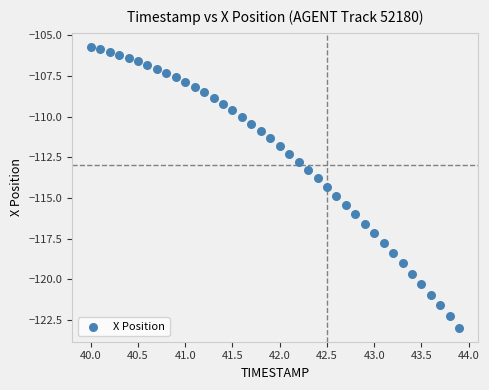

What is the range of X values (max minus min)?

3.9